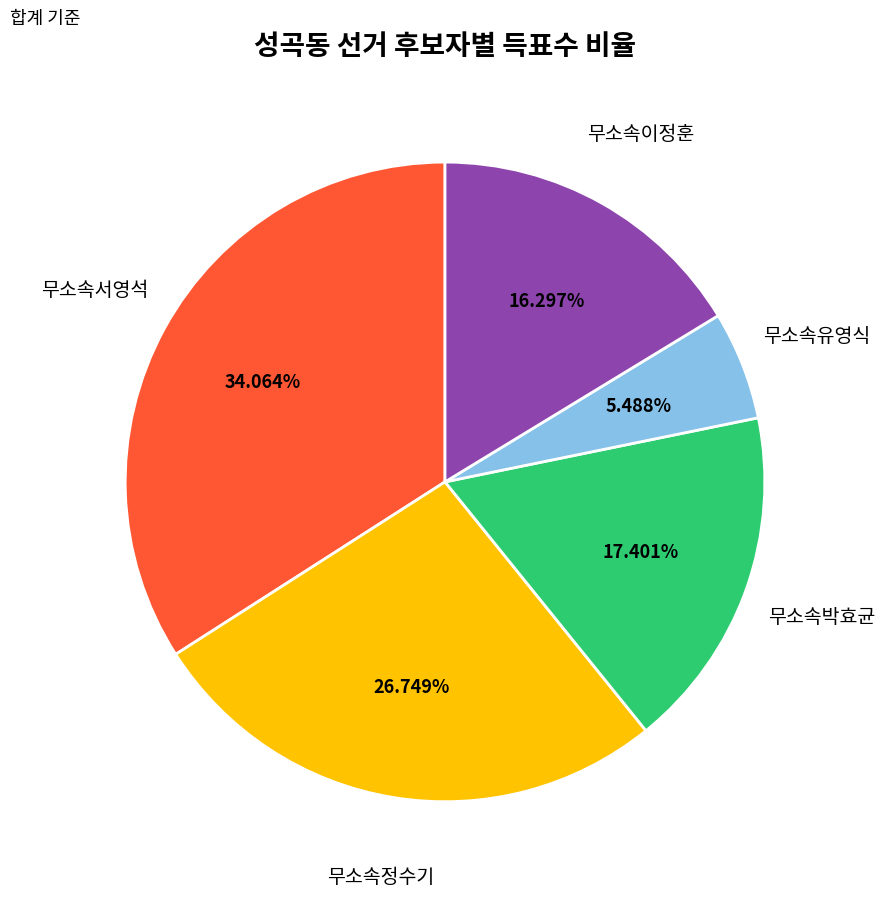

Is there a majority slice in this chart?

No